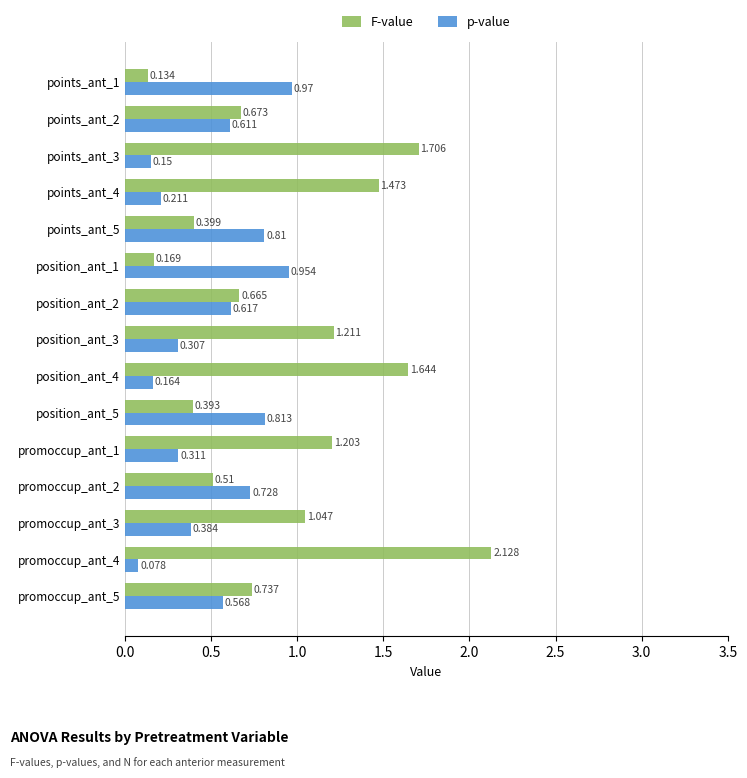

Which series has the largest range (max minus min)?

F-value